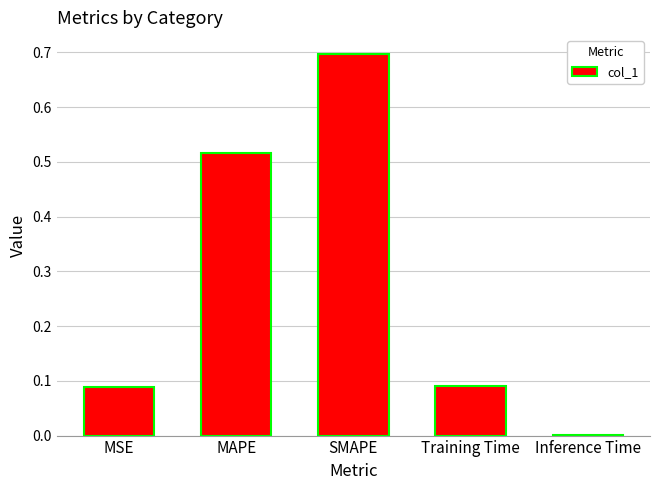

The value at SMAPE is 1.0. True or false?

False